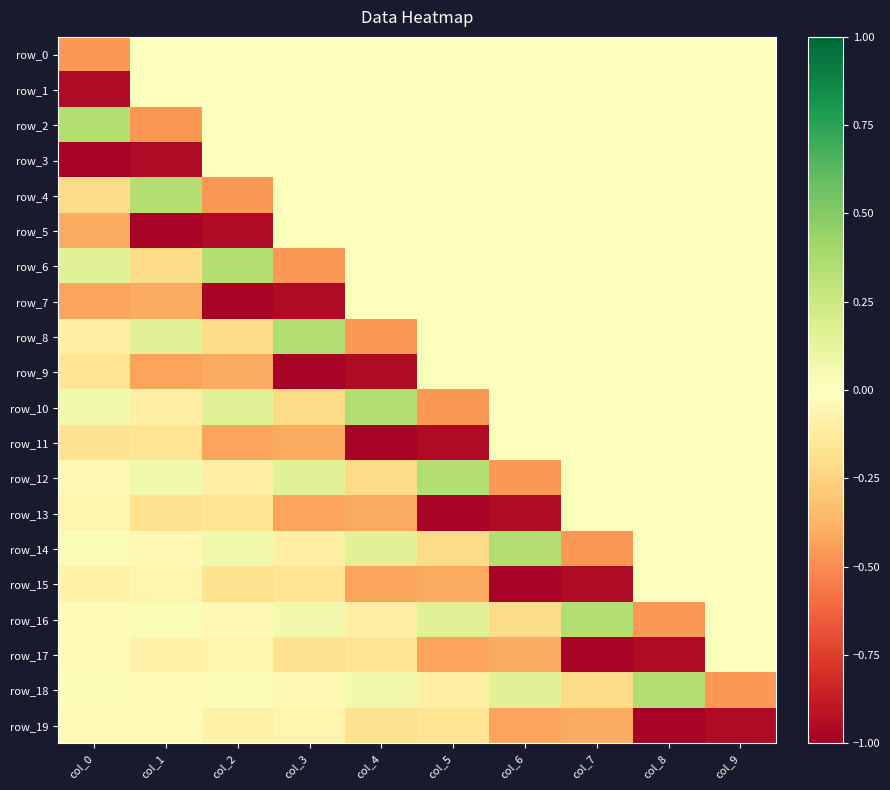

Count the row_6 values in the range 0 to 1.

8